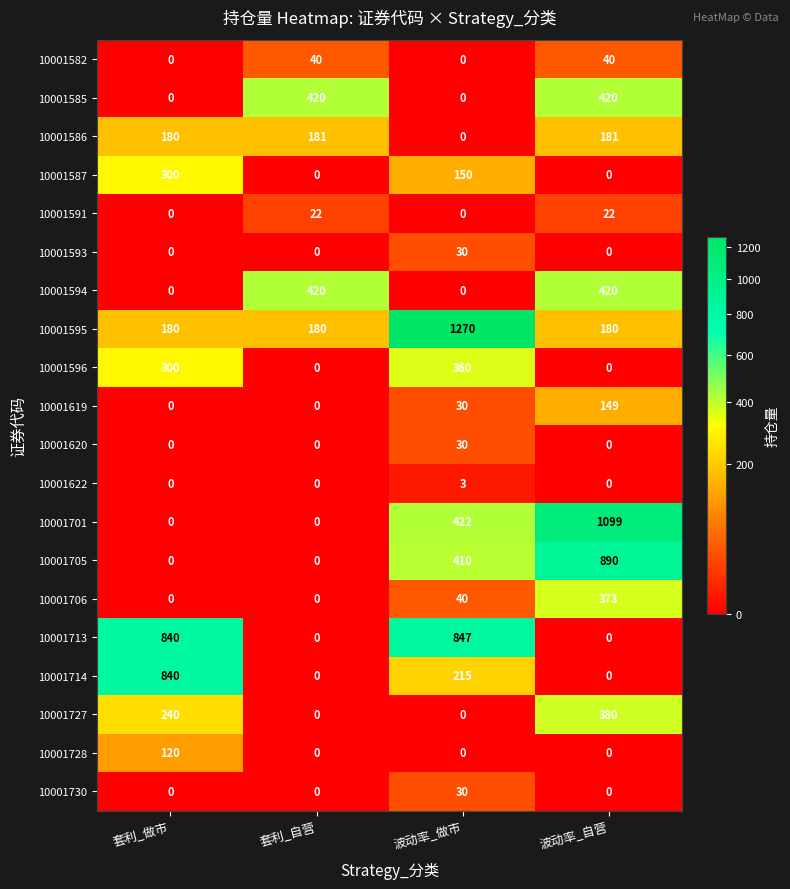

The 10001705 series shows 84 at 波动率_做市. True or false?

False